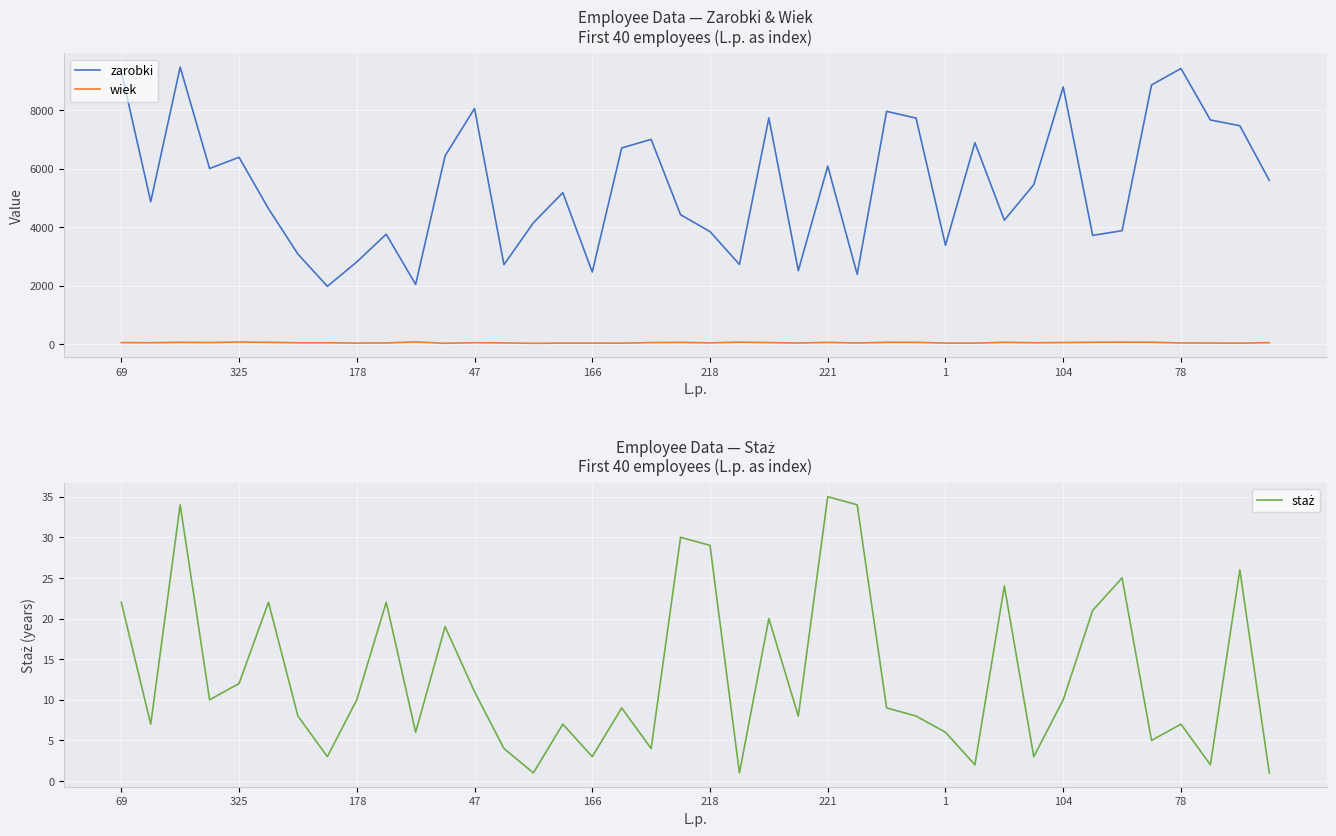

How many data points in staż are less than 9?

19